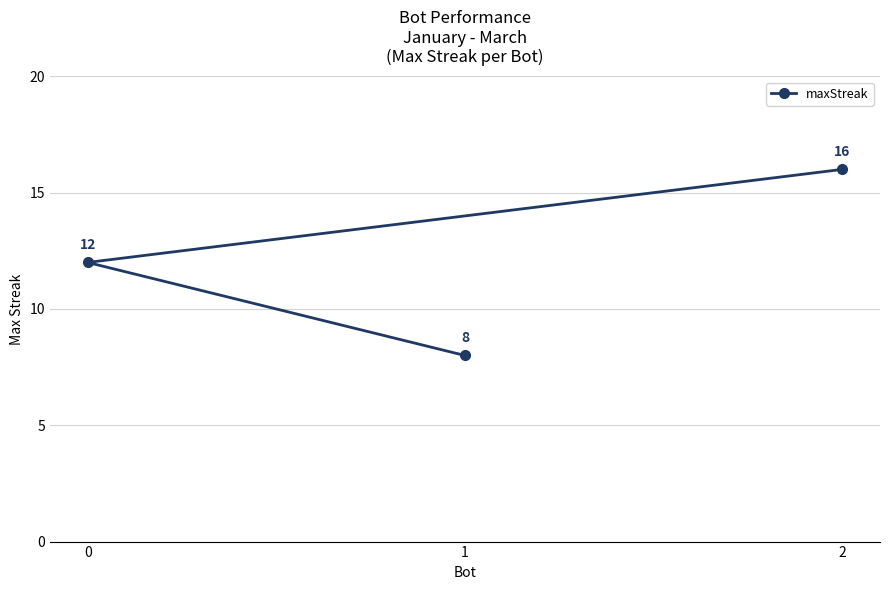

Which category has the highest value across all series?

2